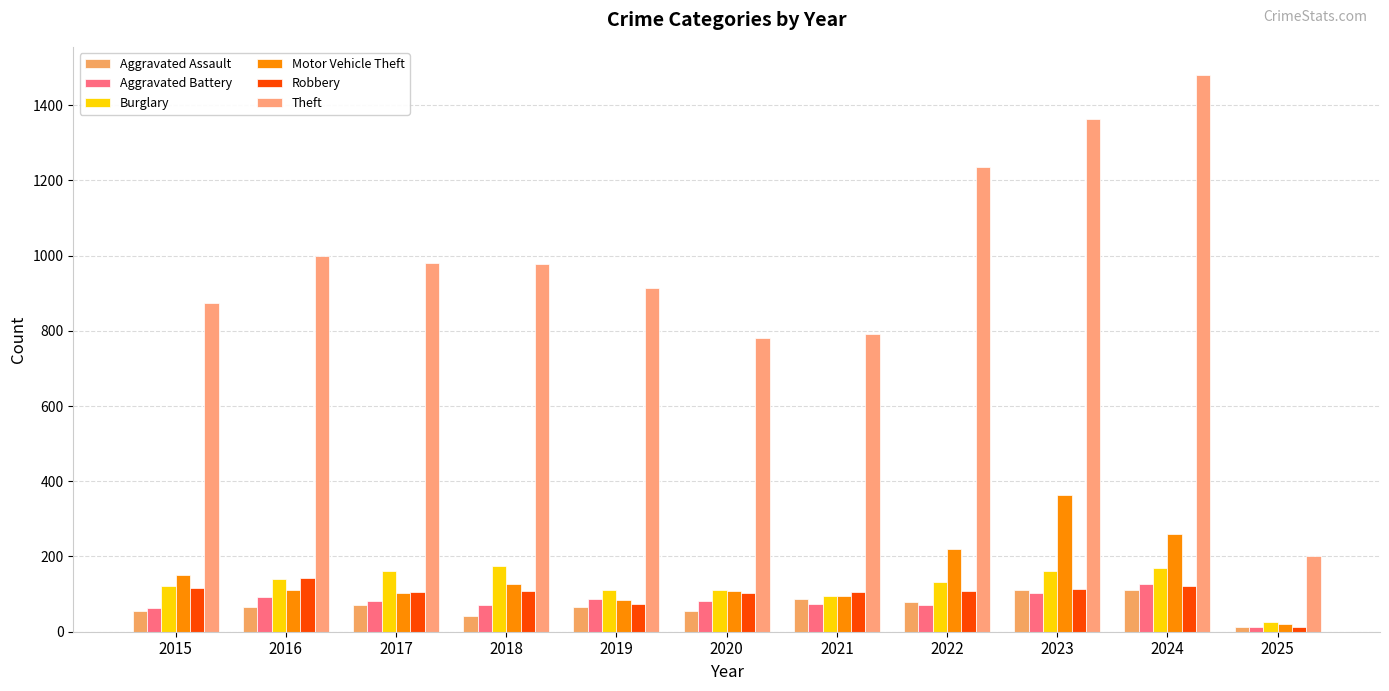

How many groups of bars are there?

11